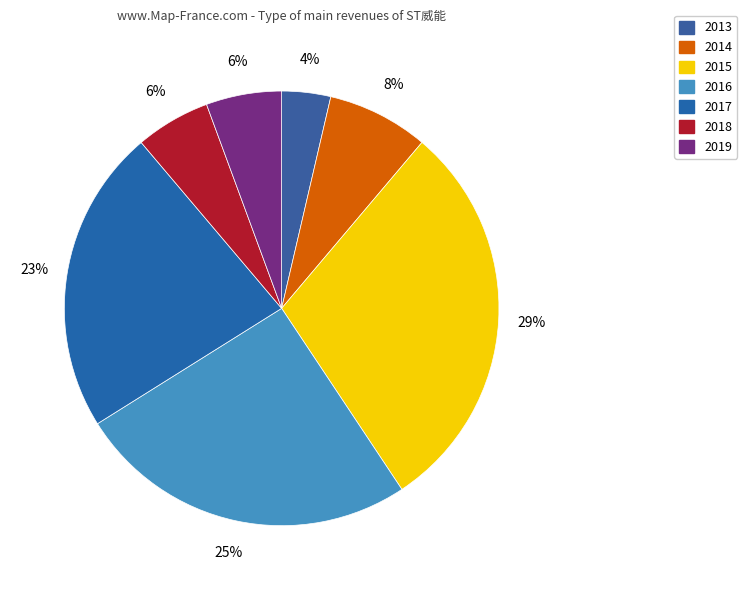

How many slices are in this pie chart?

7